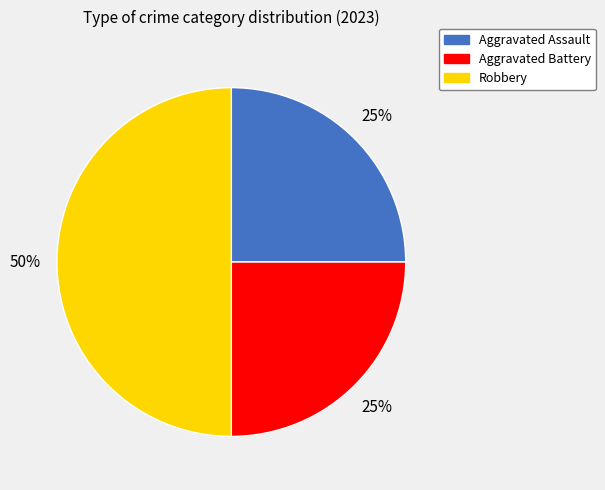

Which slice is the largest?

Robbery